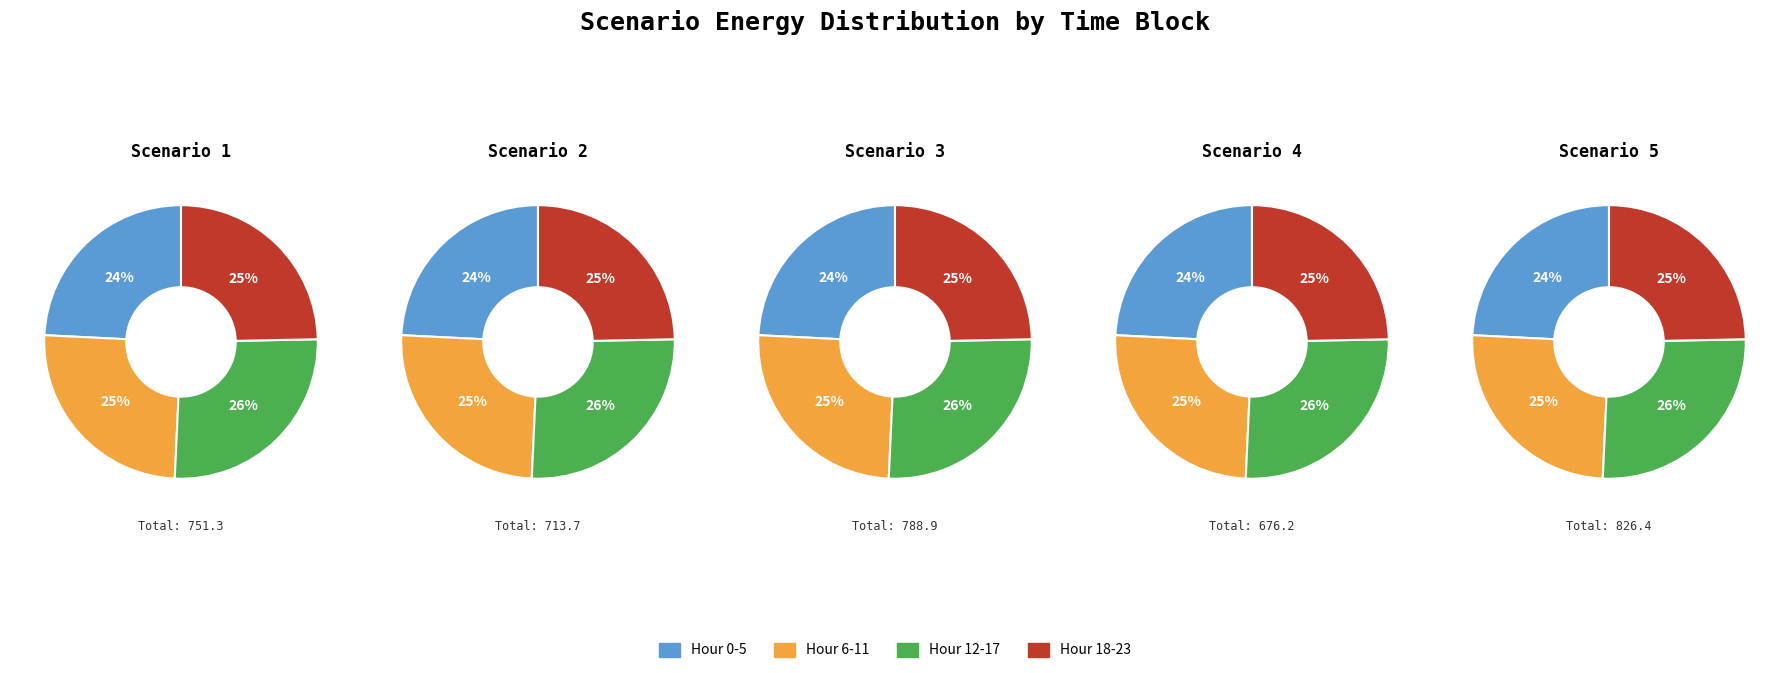

What portion of the pie excludes 2?

79.0%